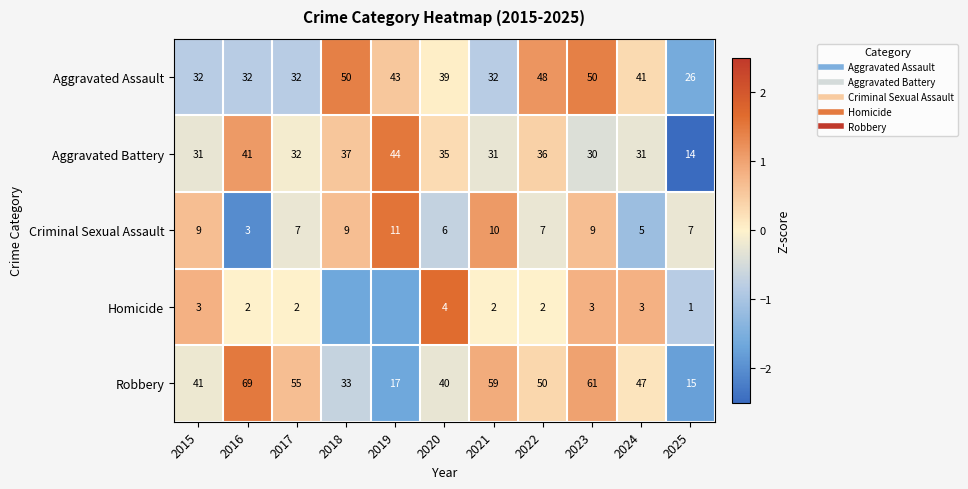

How many values in Criminal Sexual Assault are above zero?

5